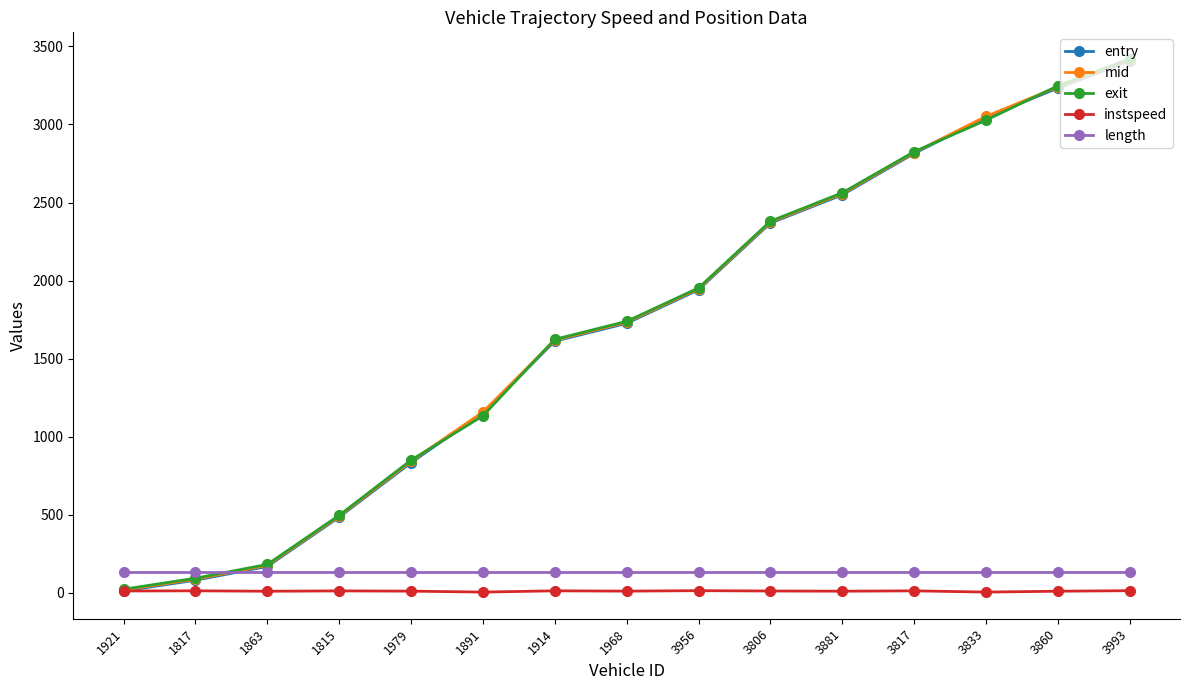

What is the label of the 15th point from the right?

1921